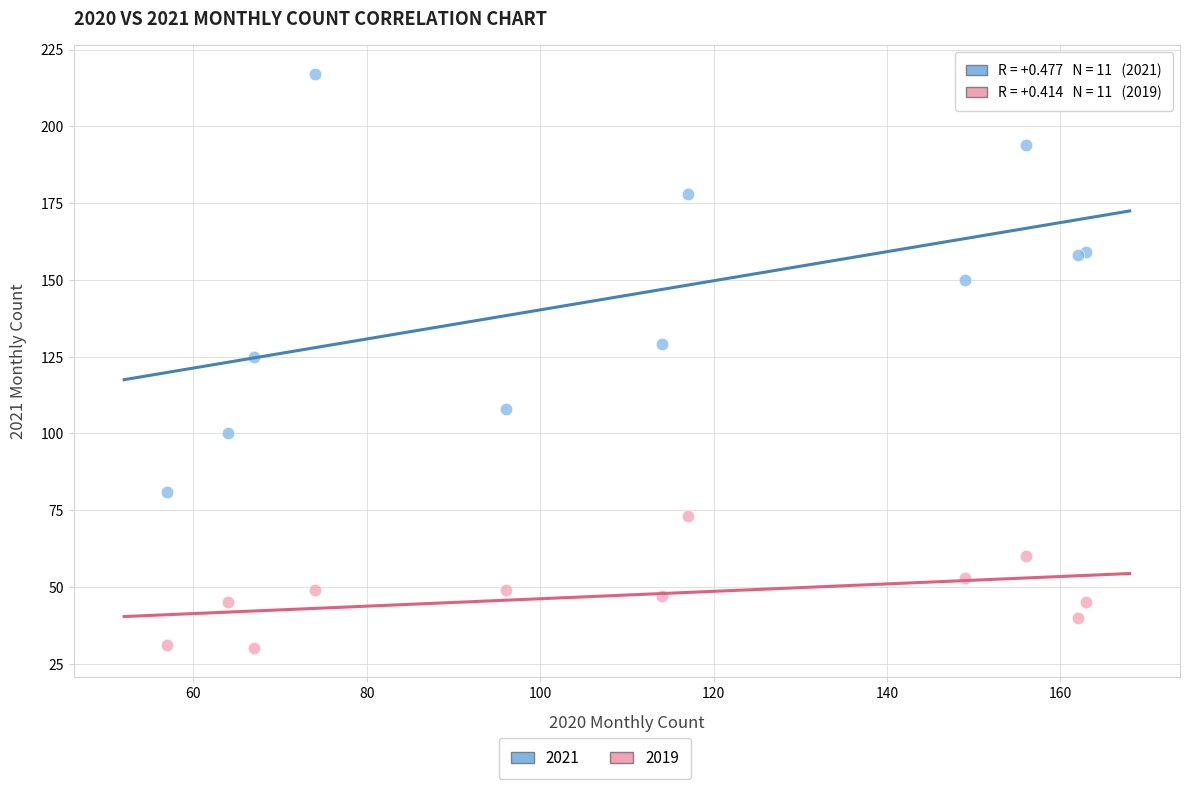

Which series reaches the minimum Y coordinate?

2019